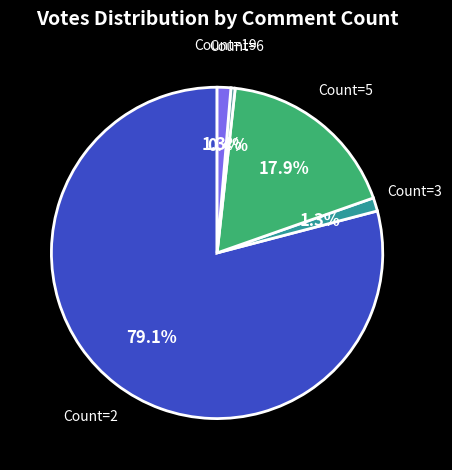

How many slices are in this pie chart?

5